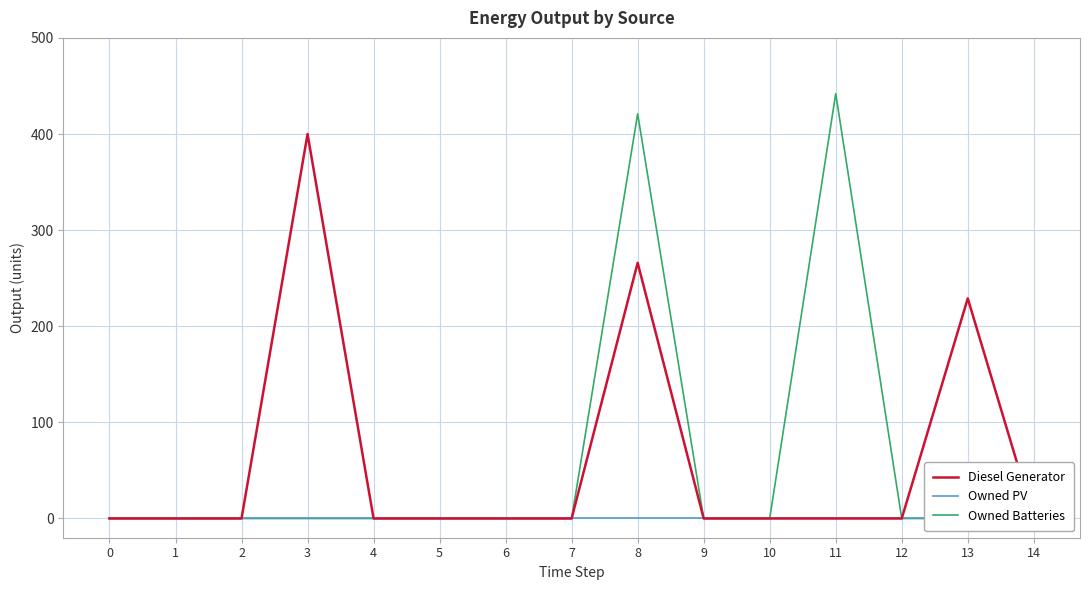

Reading left to right, list all the values displayed in this chart.

Diesel Generator: 0	0	0	400	0	0	0	0	266	0	0	0	0	229	0
Owned PV: 0	0	0	0	0	0	0	0	0	0	0	0	0	0	0
Owned Batteries: 0	0	0	0	0	0	0	0	421	0	0	442	0	0	0